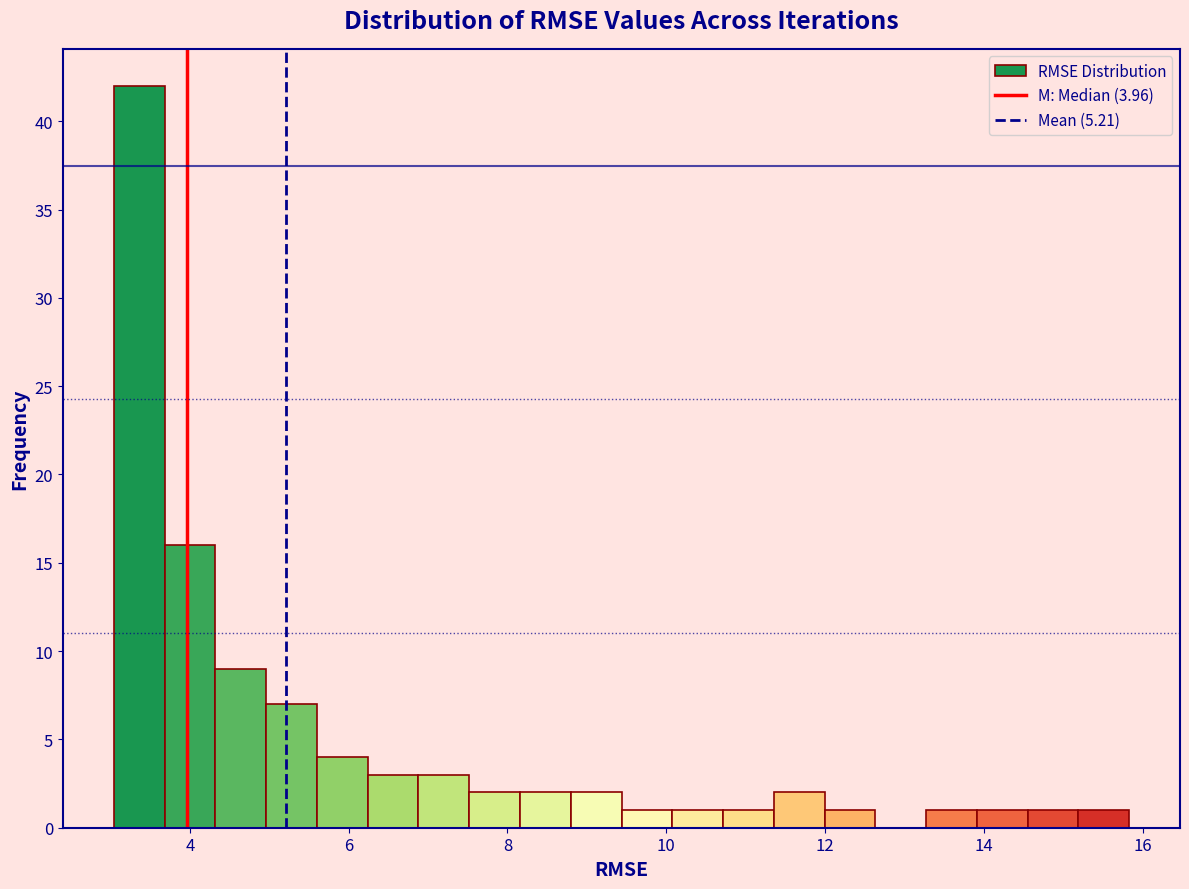

Around what value on the x-axis is the tallest bar? Give the approximate position of its centre, as read against the axis.

3.4